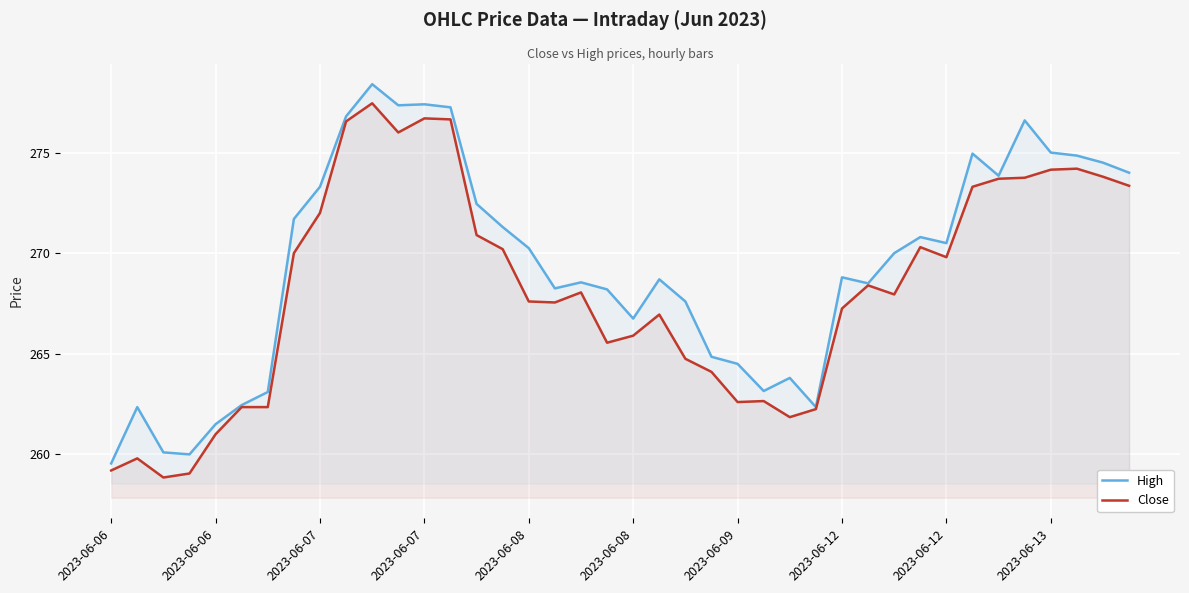

How many lines are shown in the chart?

2